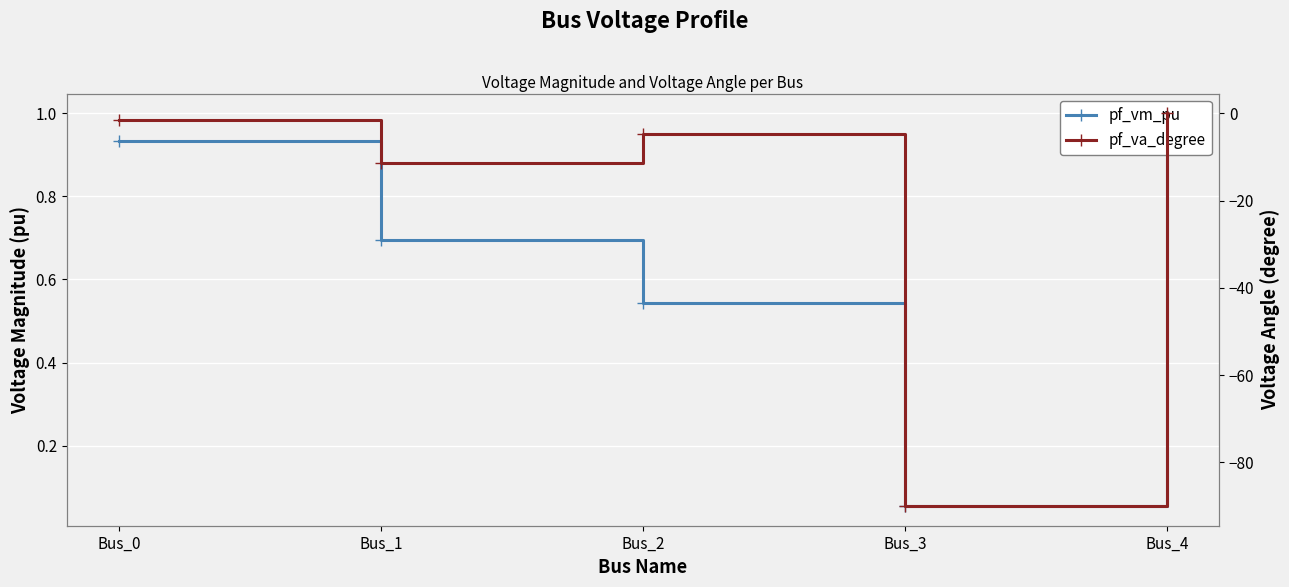

What is the minimum value shown in the chart?

-90.0